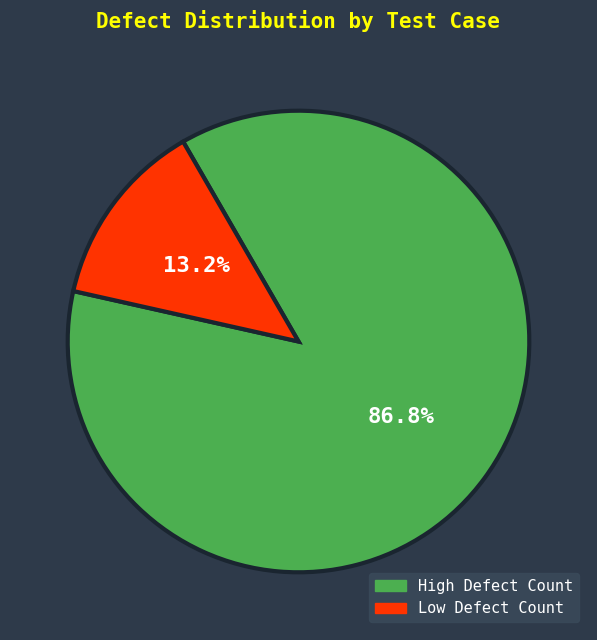

Rank the categories by value from lowest to highest.

Low Defect Count, High Defect Count